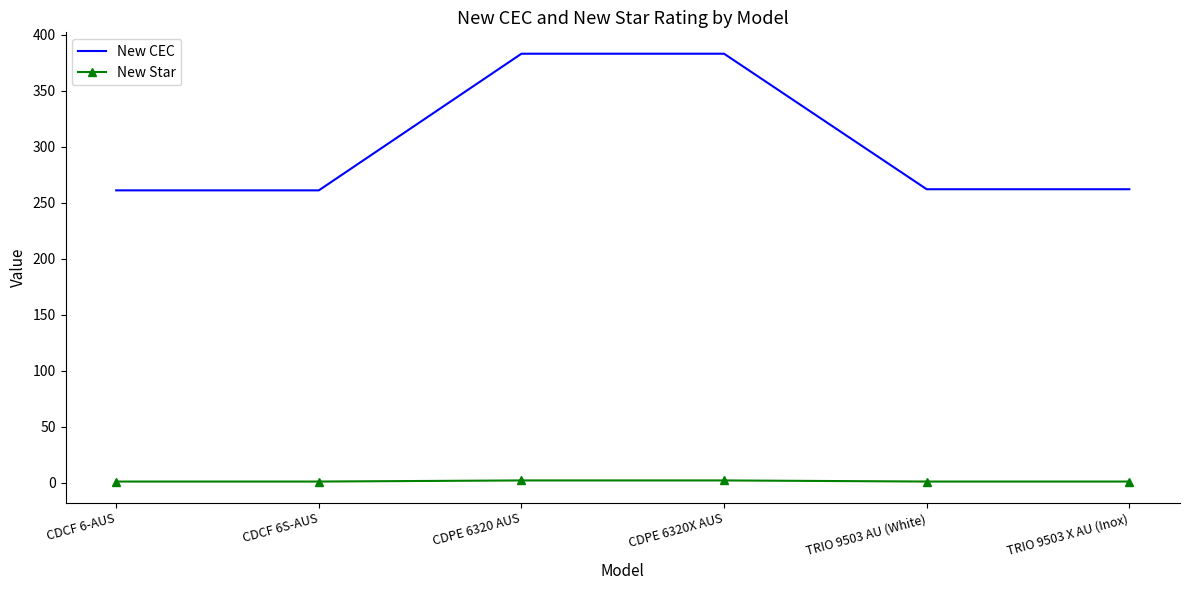

Between CDPE 6320 AUS and TRIO 9503 X AU (Inox), which series saw the biggest shift?

New CEC